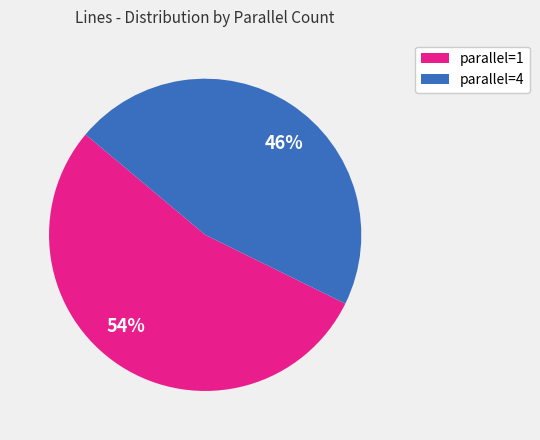

True or false: 54% accounts for 44% of the total.

False